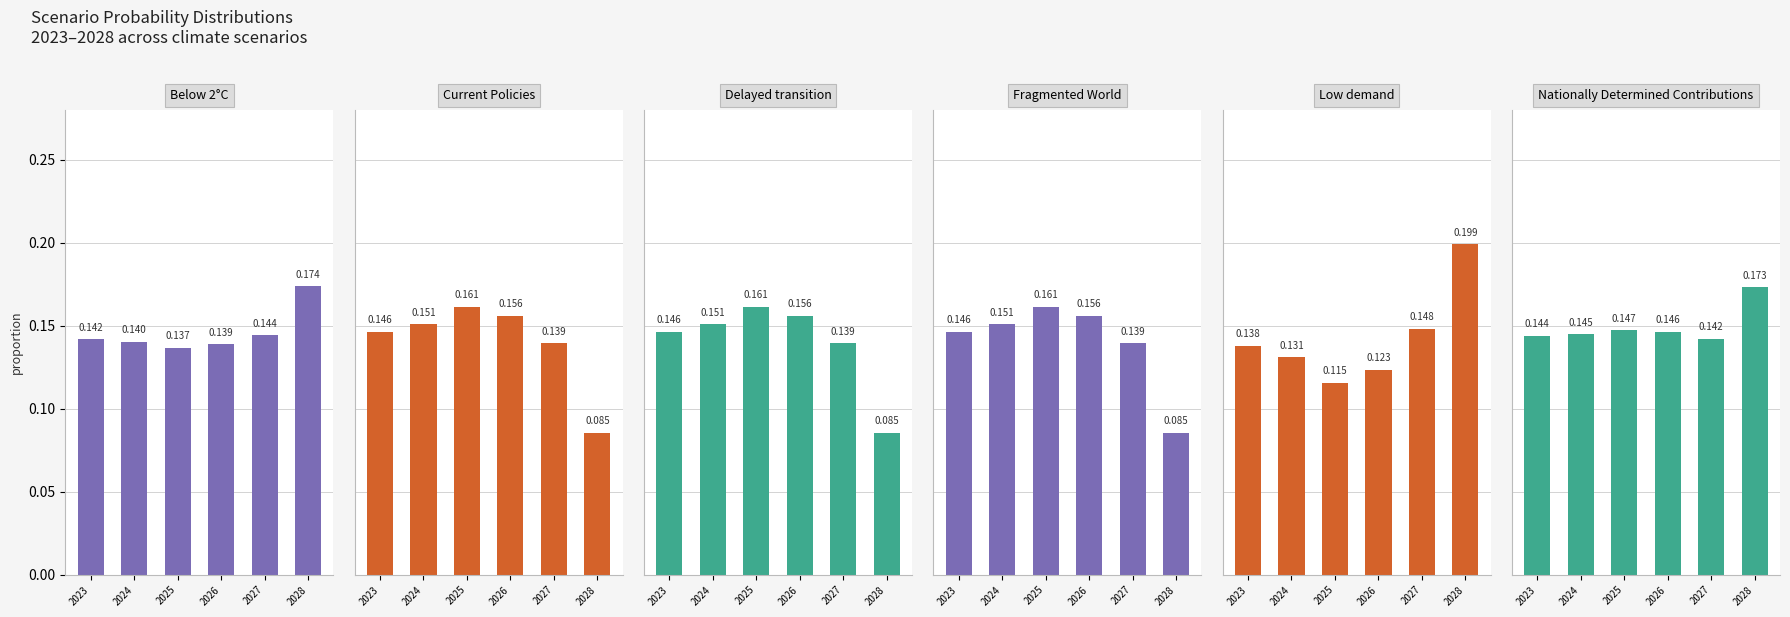

Reading right to left, transcribe all the data shown in this chart.

Below 2°C: 0.2	0.1	0.1	0.1	0.1	0.1
Current Policies: 0.1	0.1	0.2	0.2	0.2	0.1
Delayed transition: 0.1	0.1	0.2	0.2	0.2	0.1
Fragmented World: 0.1	0.1	0.2	0.2	0.2	0.1
Low demand: 0.2	0.1	0.1	0.1	0.1	0.1
Nationally Determined Contributions: 0.2	0.1	0.1	0.1	0.1	0.1